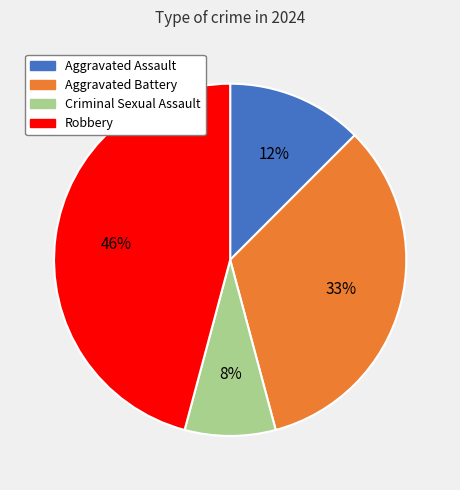

What is the ratio of the value at Aggravated Battery to the value at Robbery?

0.7